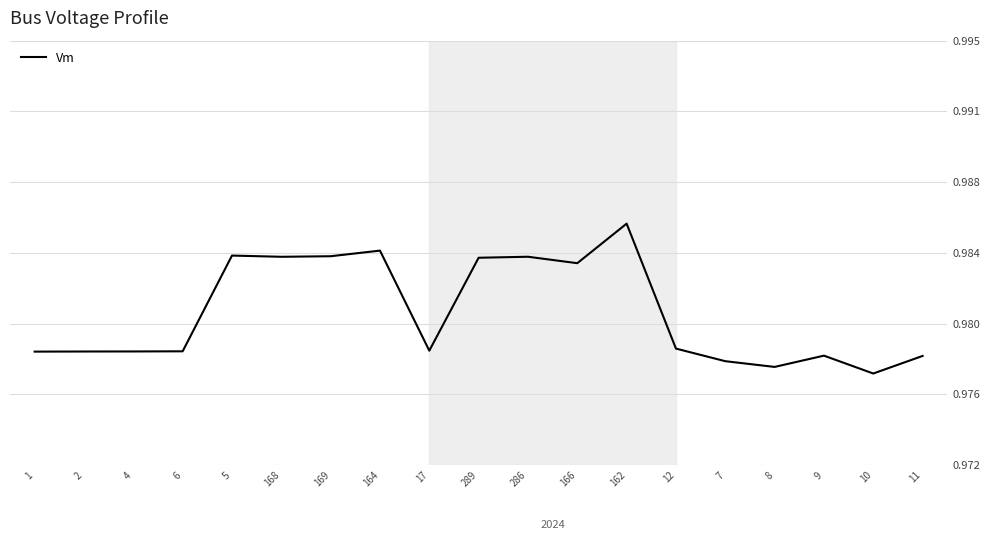

Which has a higher value, 2 or 286?

286